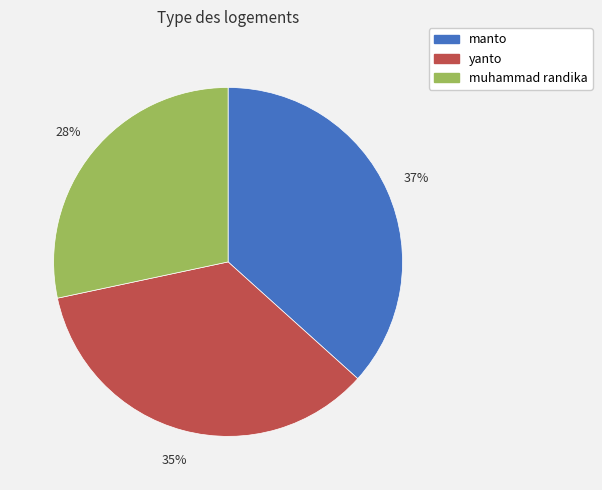

Count the number of slices in the pie.

3